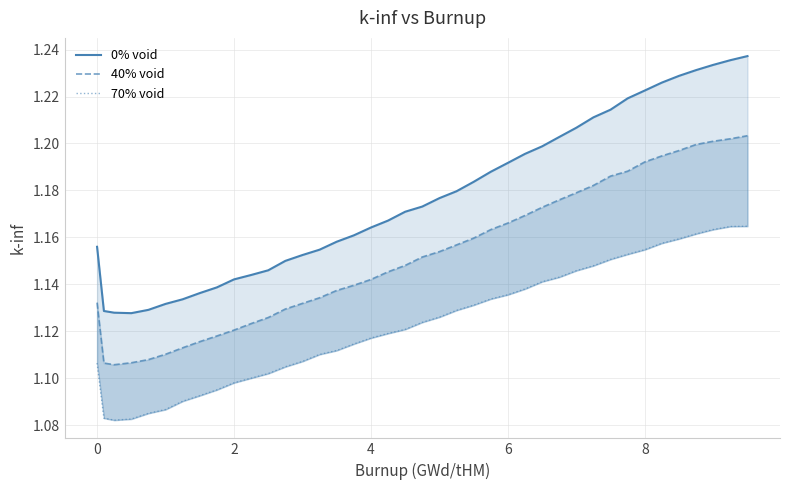

In 0% void, how many points are lower than both neighbors (excluding endpoints)?

1